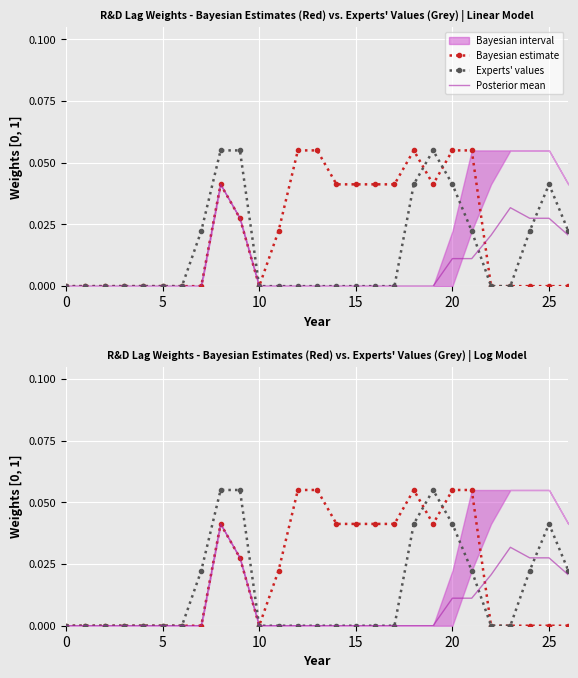

Is it true that Experts' values equals -0.0 at 12?

False